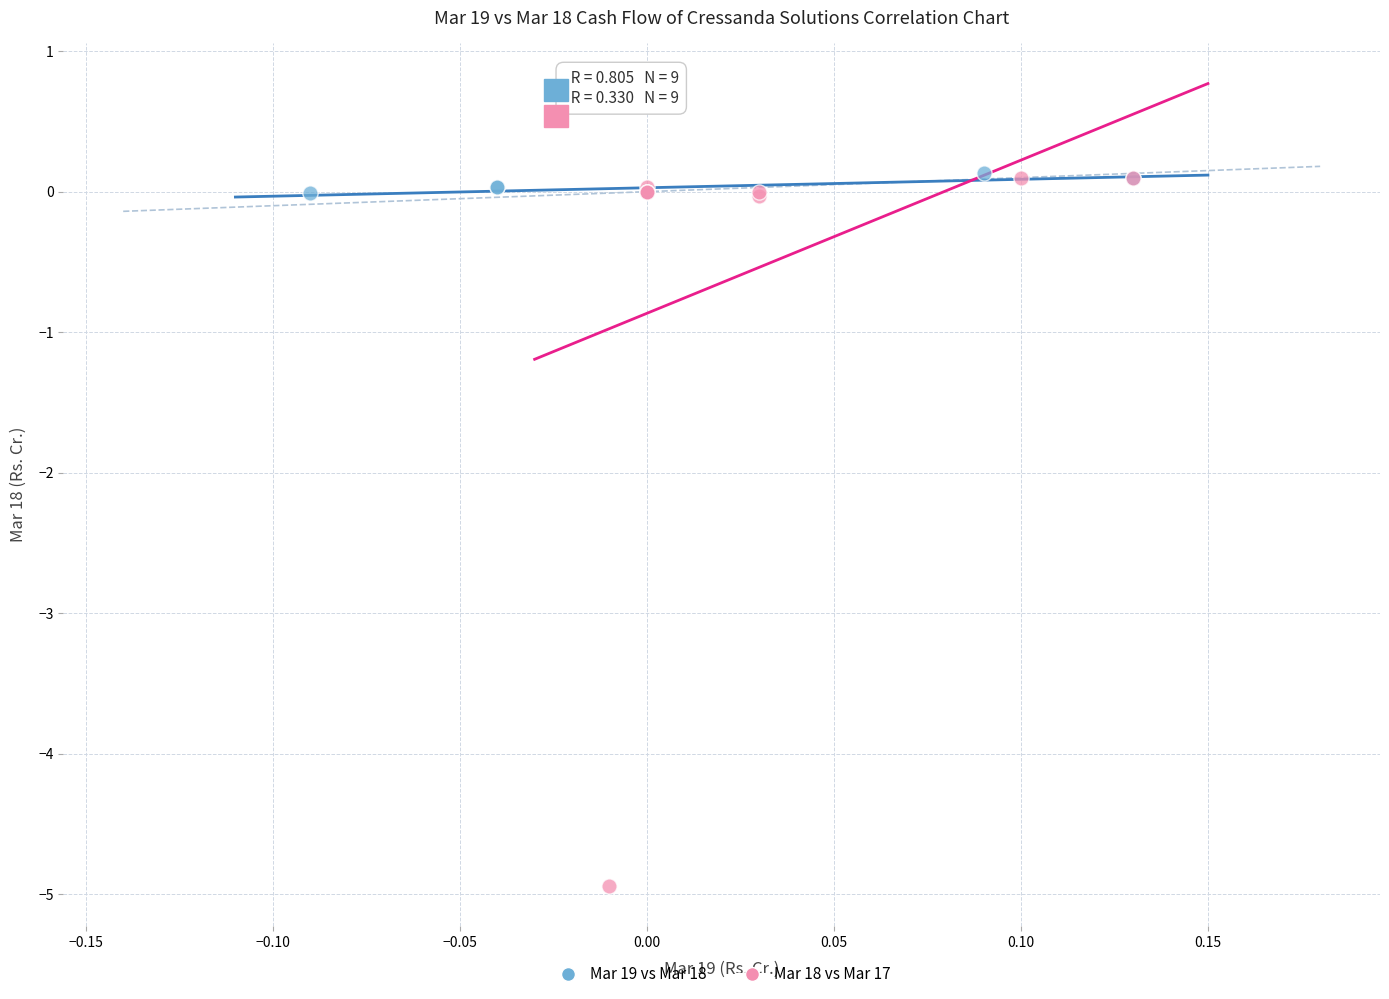

Which series has the largest Y range (max minus min)?

Mar 18 vs Mar 17